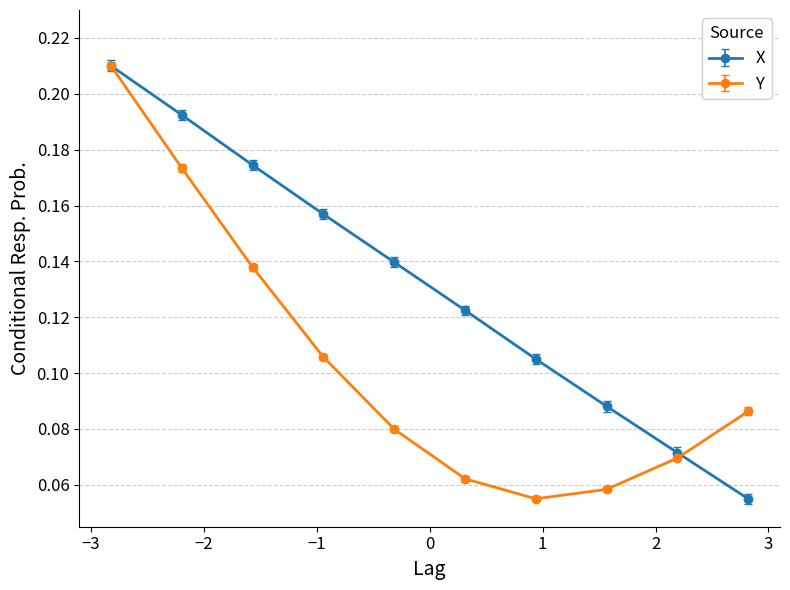

Count the X values in the range 0 to 1.

10